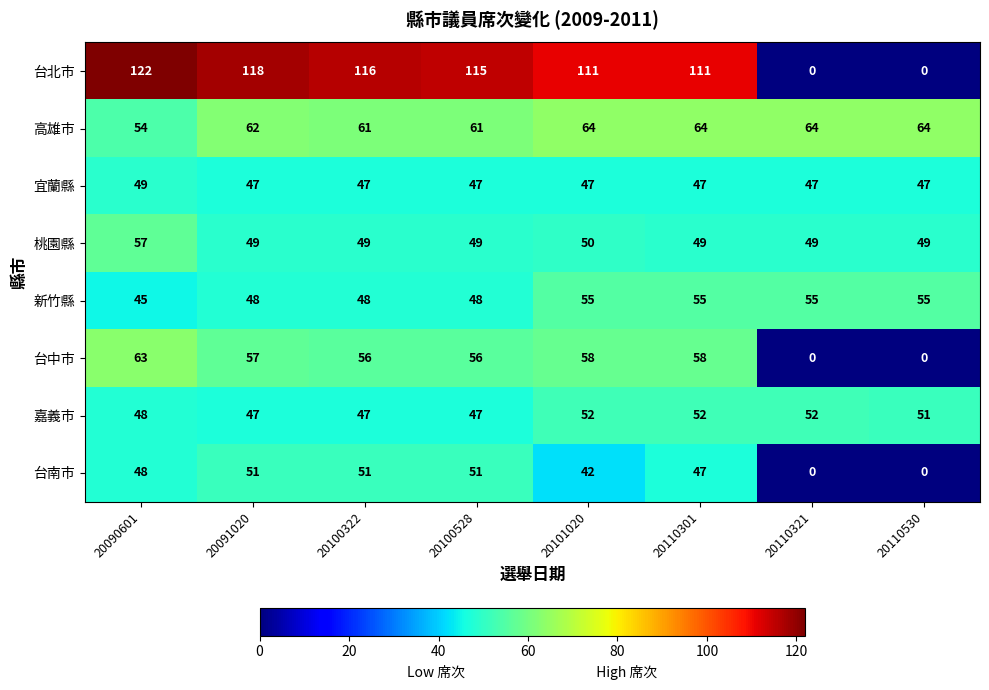

What is the total value across all series at 20101020?

479